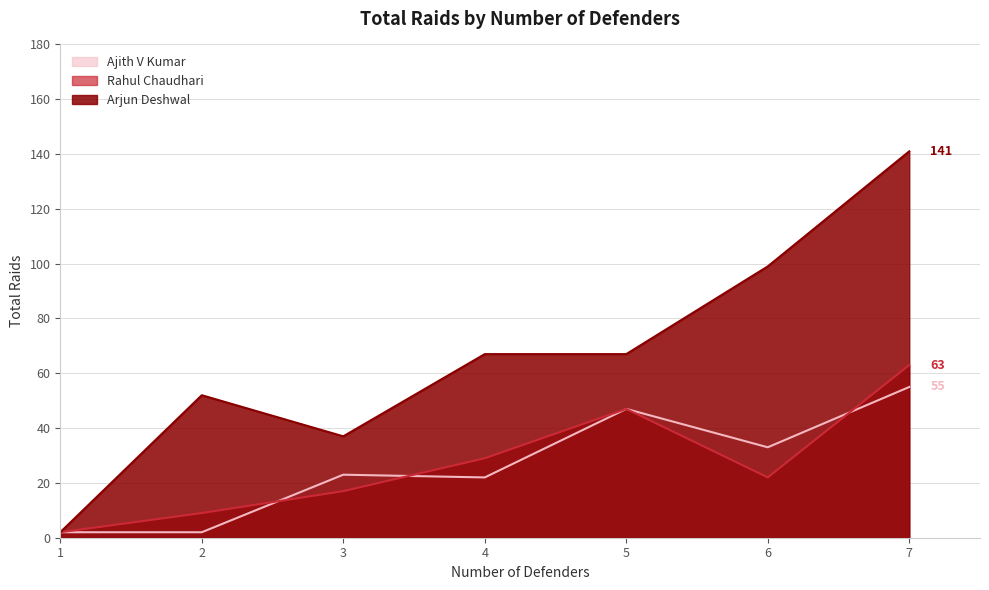

Does the chart have visible grid lines?

Yes